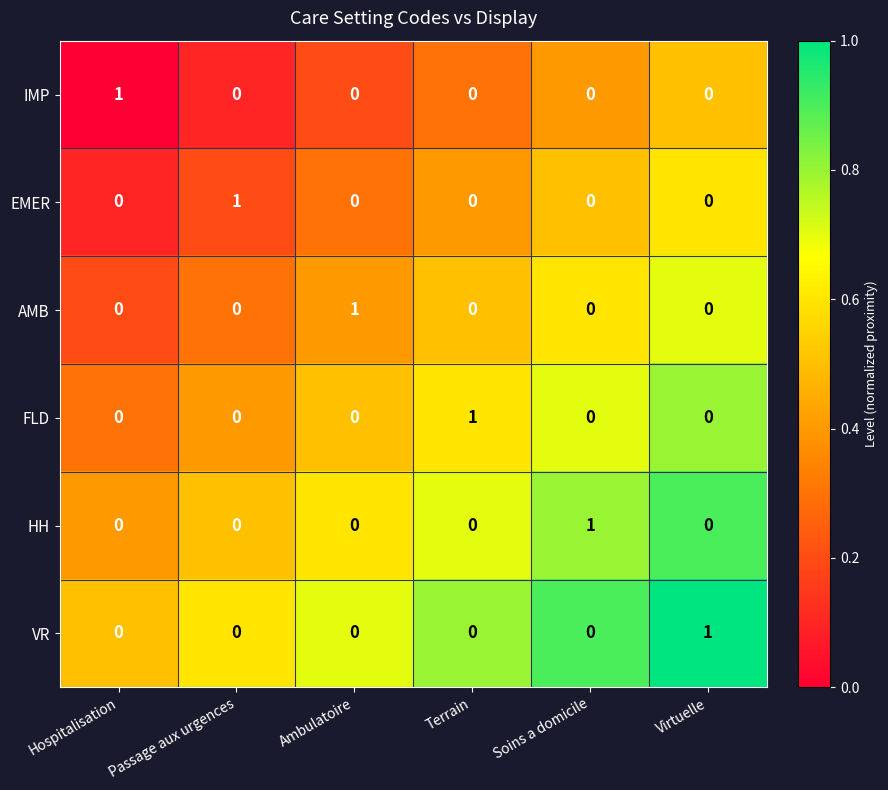

Is it true that IMP equals -1 at Ambulatoire?

False